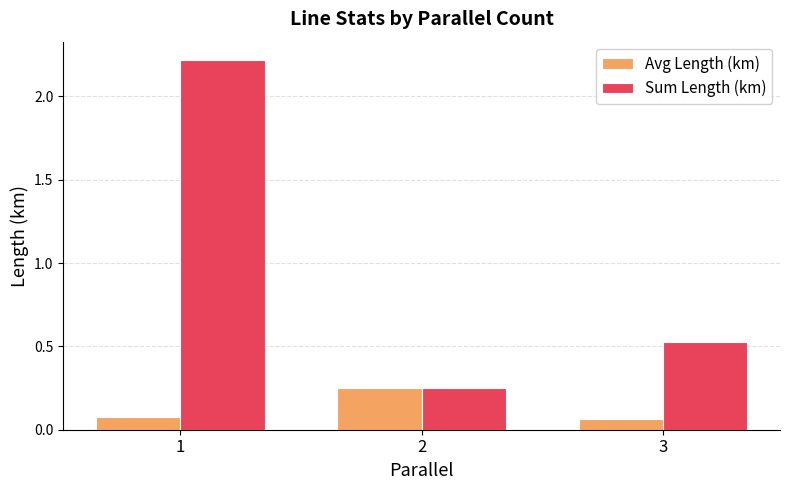

The value of Sum Length (km) at 2 is 0.4. True or false?

False